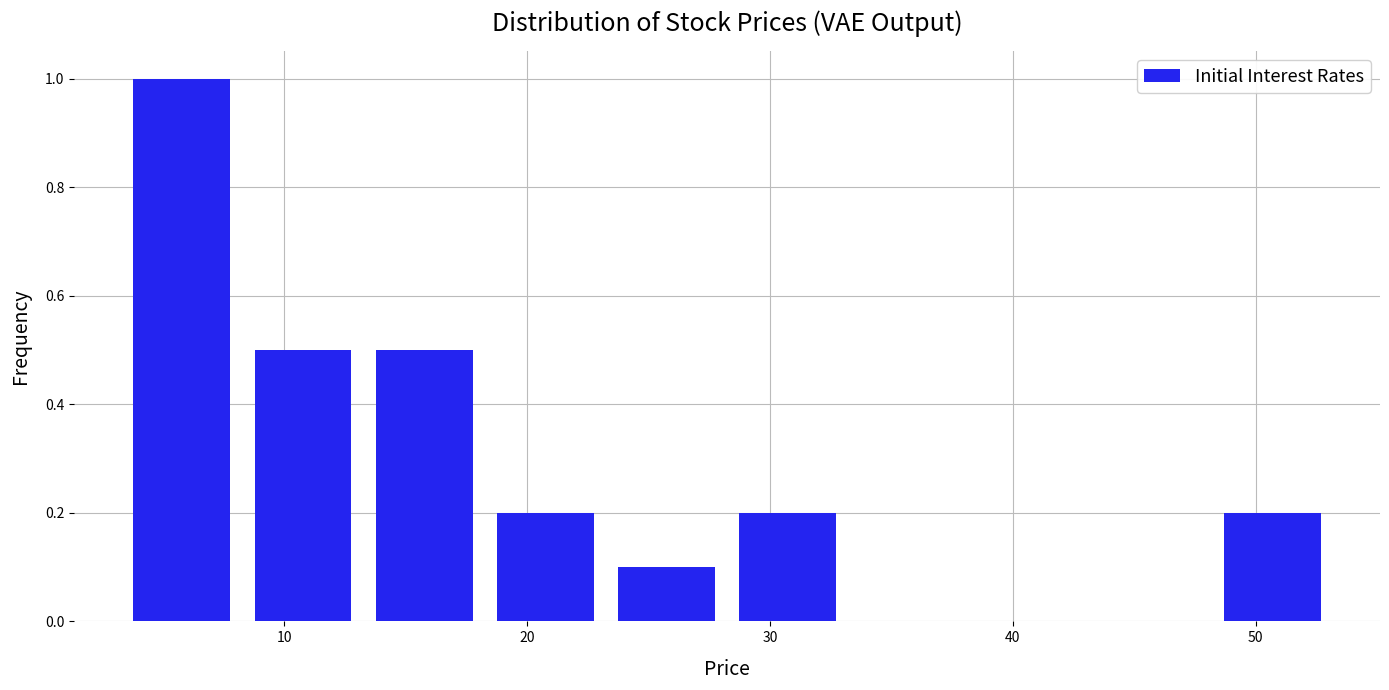

Reading left to right, transcribe this chart: for each bar, give the range it covers on the x-axis and its height. Neither the bar edges nor the heights are printed on the chart, so give them approximately, as read against the axes.

3 to 8: 1.0
8 to 13: 0.5
13 to 18: 0.5
18 to 23: 0.2
23 to 28: 0.1
28 to 33: 0.2
33 to 38: 0
38 to 43: 0
43 to 48: 0
48 to 53: 0.2